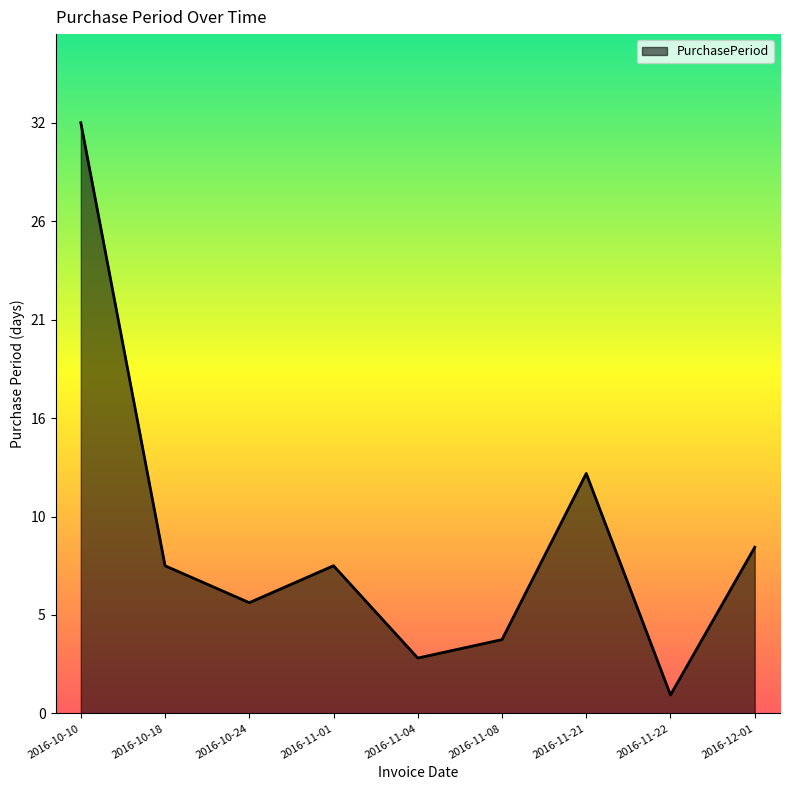

Does the chart have visible grid lines?

No